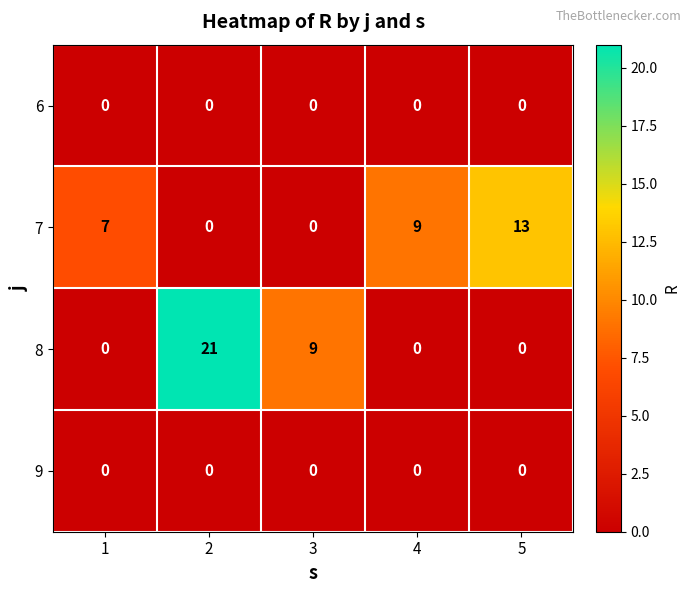

Between 1 and 4, which series saw the biggest shift?

7